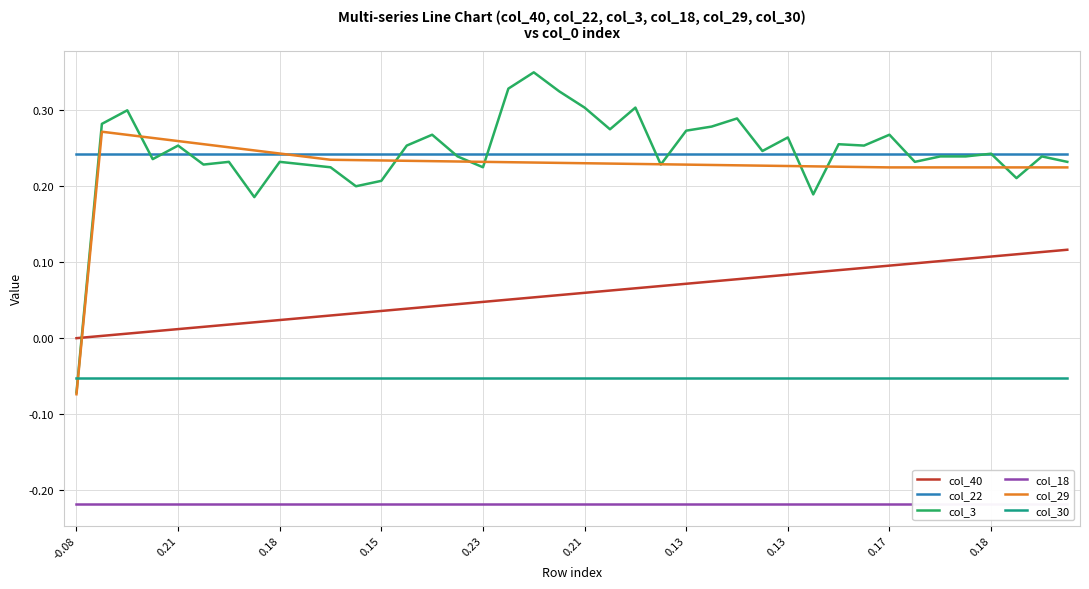

List the labels in order of col_30 value, smallest first.

-0.08, 0.21, 0.18, 0.15, 0.23, 0.21, 0.13, 0.13, 0.17, 0.18, 10, 11, 12, 13, 14, 15, 16, 17, 18, 19, 20, 21, 22, 23, 24, 25, 26, 27, 28, 29, 30, 31, 32, 33, 34, 35, 36, 37, 38, 39